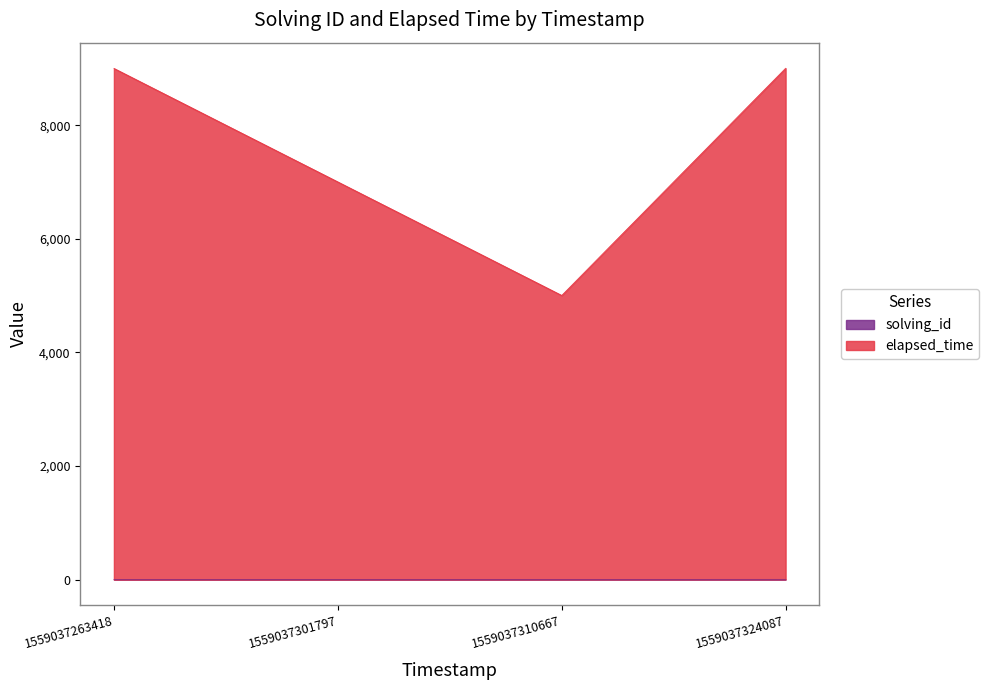

What is the difference between the maximum and second lowest values in the solving_id series?

2